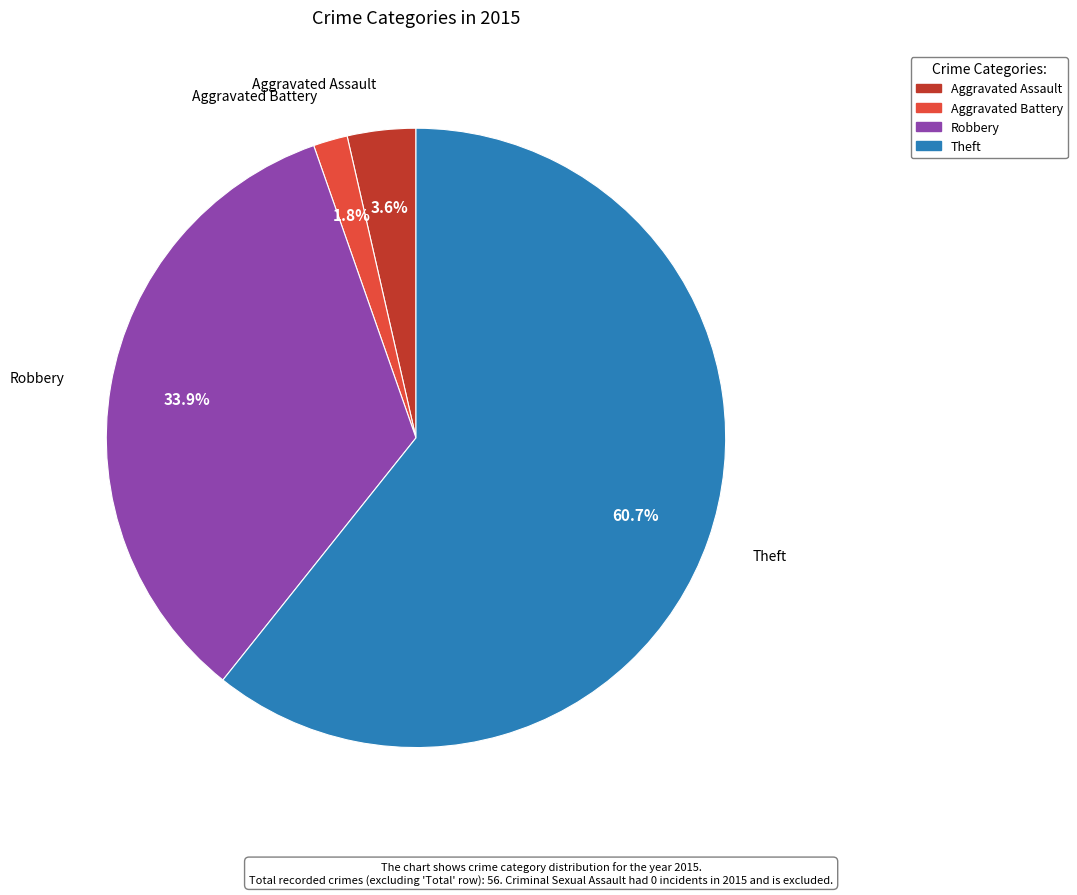

Count the number of slices in the pie.

4